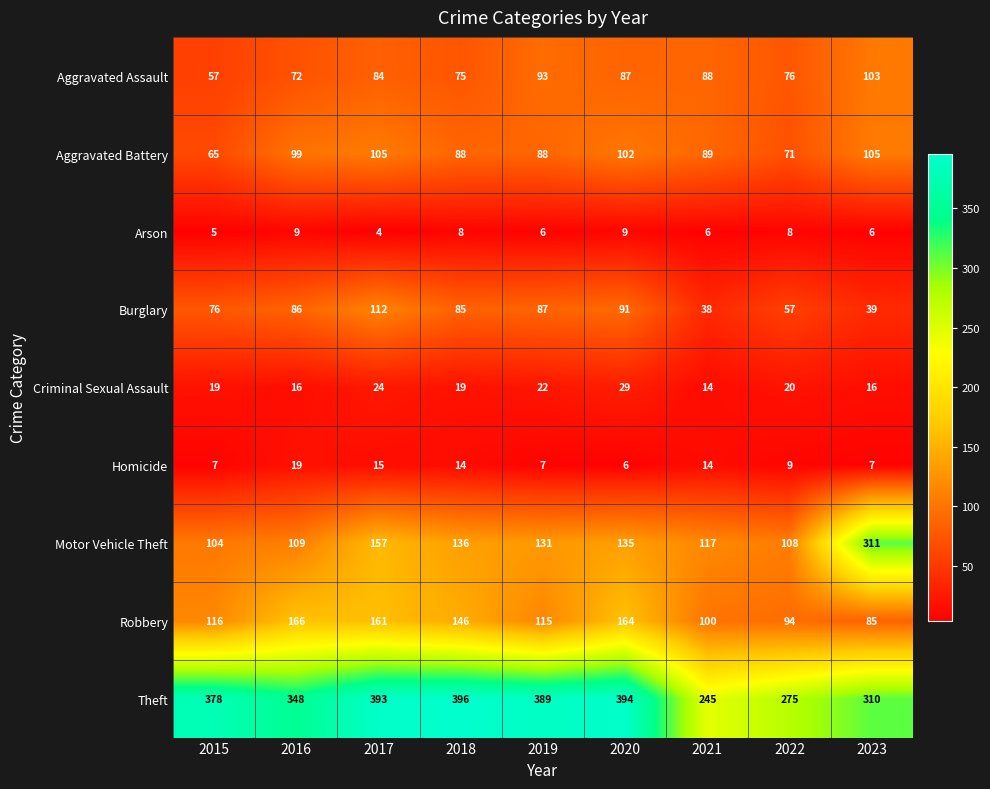

Where does the Aggravated Battery series first go above 89?

2016